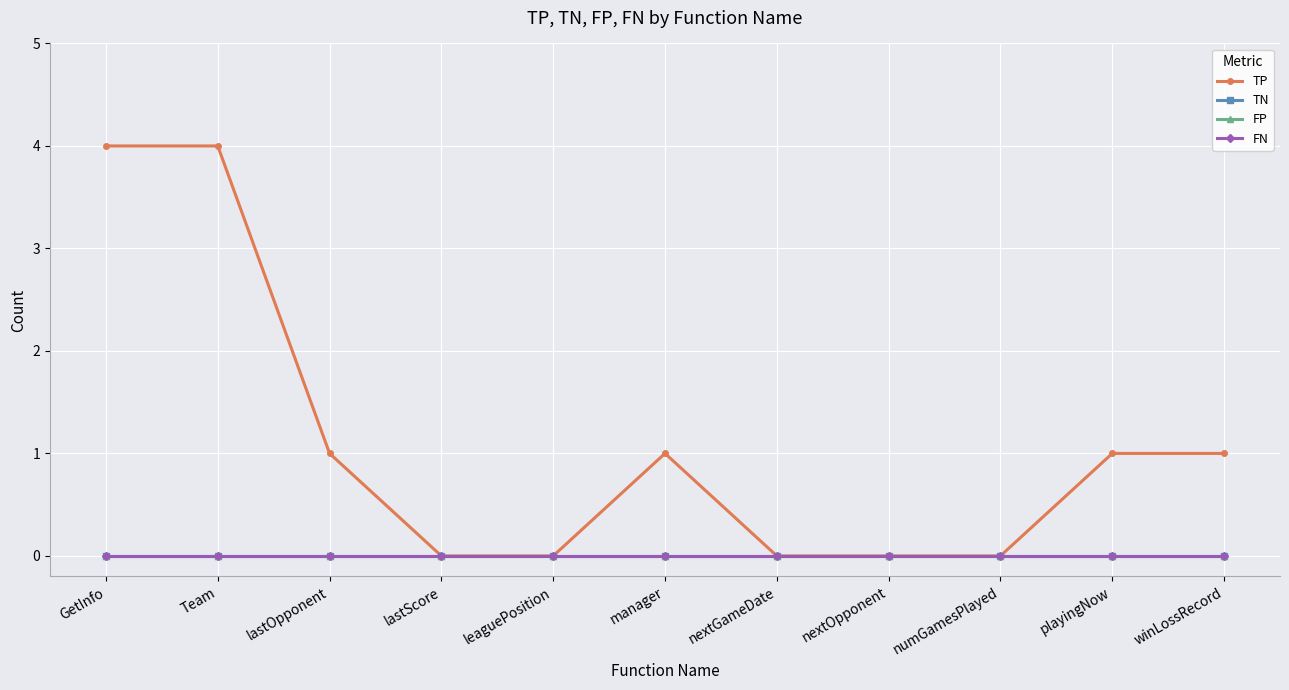

Is this an area chart (filled region under the line)?

No